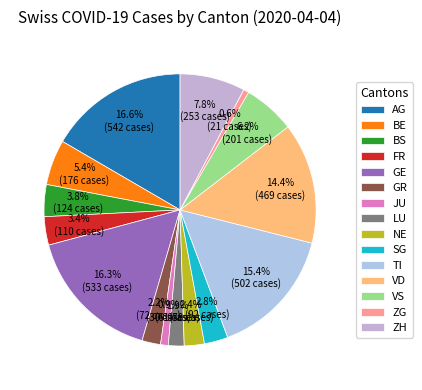

Do FR and VS together represent more than half of the pie?

No